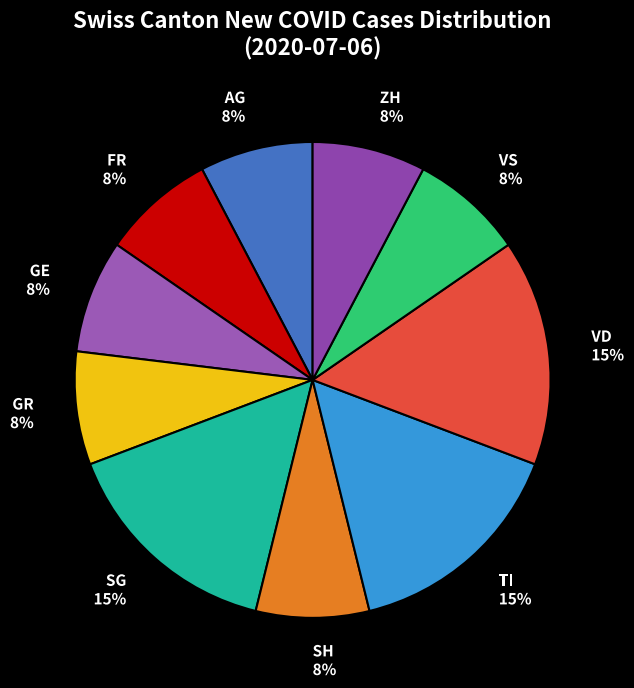

To the nearest percent, what percentage of the pie is VD?

15%